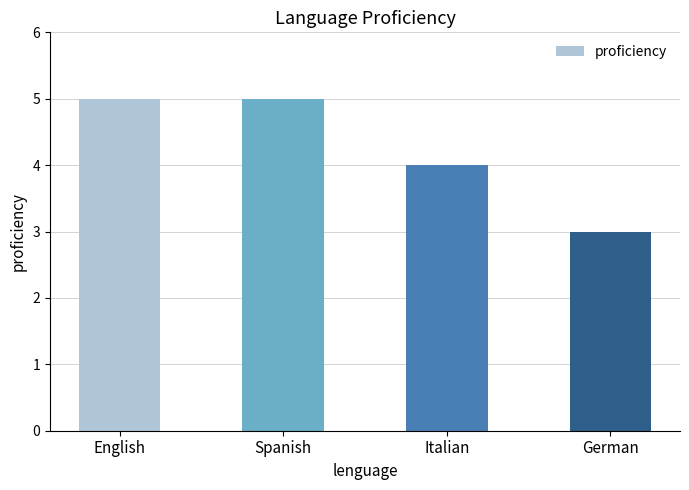

Which category has the lowest value across all series?

German